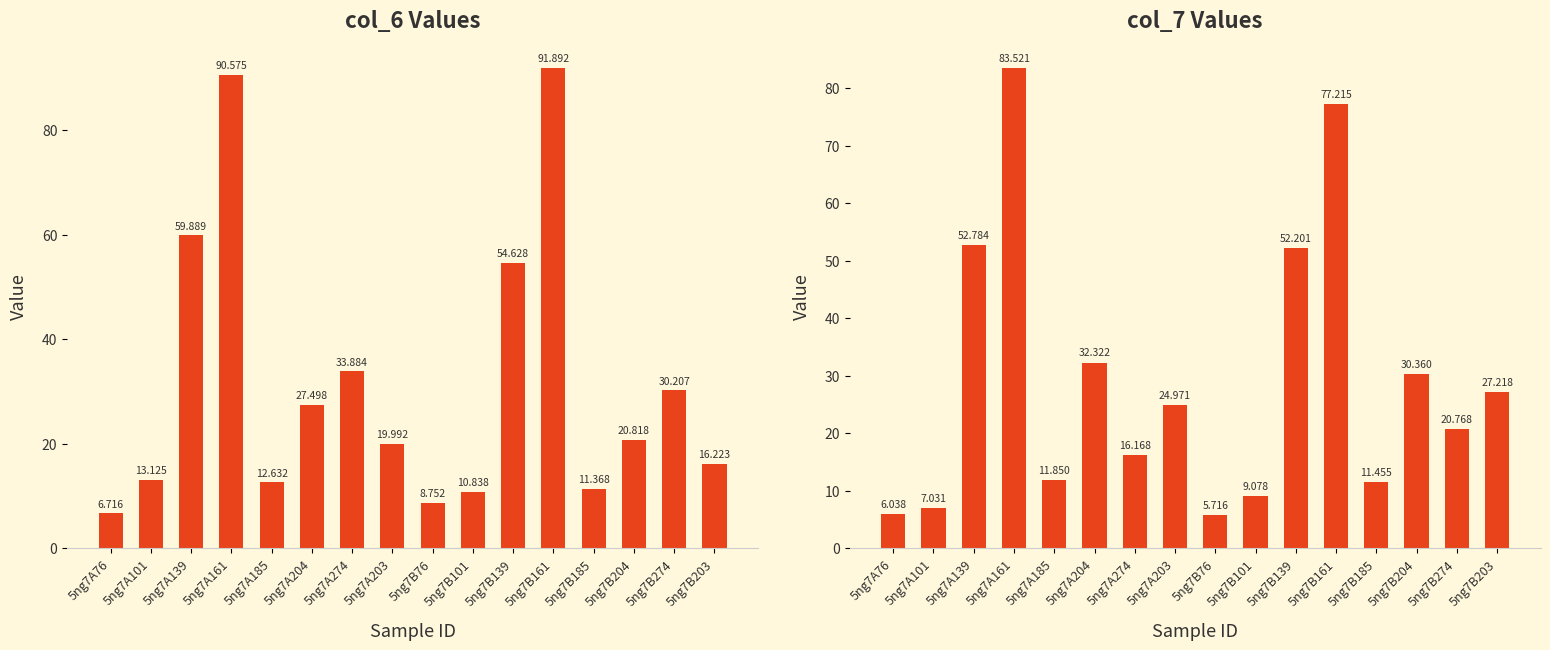

Rank the series by their average value, from lowest to highest.

col_7, col_6